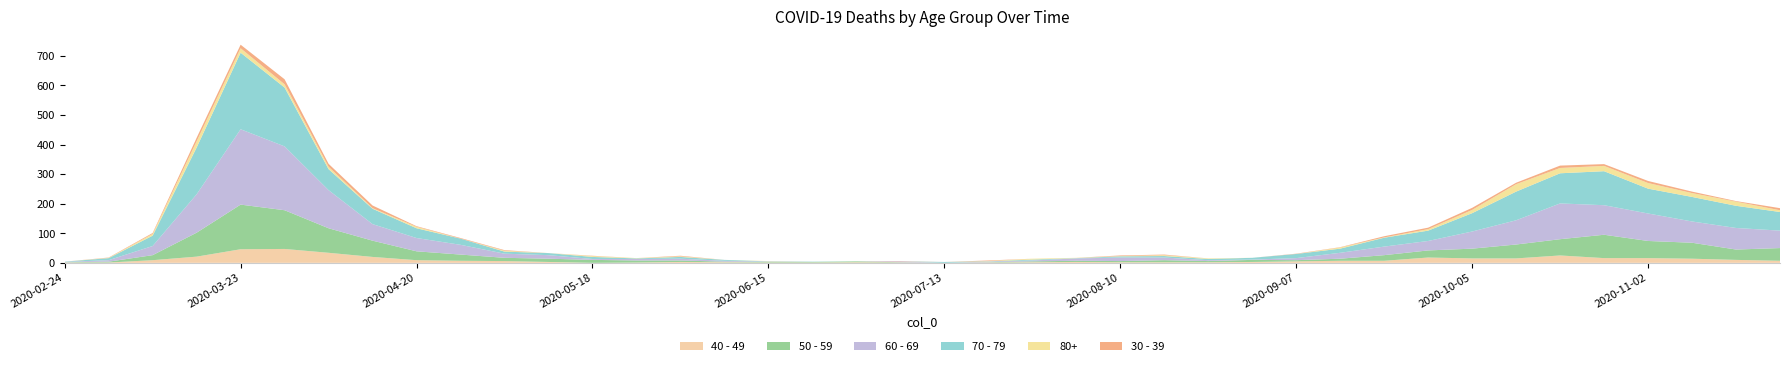

Reading right to left, extract all data points from this chart.

40 - 49: 2020-11-23=7	2020-11-16=10	2020-11-09=14	2020-11-02=16	2020-10-26=16	2020-10-19=25	2020-10-12=15	2020-10-05=15	2020-09-28=18	2020-09-21=7	2020-09-14=7	2020-09-07=5	2020-08-31=3	2020-08-24=2	2020-08-17=2	2020-08-10=2	2020-08-03=3	2020-07-27=2	2020-07-20=1	2020-07-13=0	2020-07-06=1	2020-06-29=2	2020-06-22=1	2020-06-15=1	2020-06-08=2	2020-06-01=3	2020-05-25=1	2020-05-18=0	2020-05-11=3	2020-05-04=6	2020-04-27=7	2020-04-20=9	2020-04-13=20	2020-04-06=34	2020-03-30=47	2020-03-23=46	2020-03-16=21	2020-03-09=9	2020-03-02=1	2020-02-24=1
50 - 59: 2020-11-23=43	2020-11-16=35	2020-11-09=54	2020-11-02=58	2020-10-26=79	2020-10-19=55	2020-10-12=47	2020-10-05=33	2020-09-28=24	2020-09-21=19	2020-09-14=7	2020-09-07=4	2020-08-31=7	2020-08-24=4	2020-08-17=7	2020-08-10=4	2020-08-03=4	2020-07-27=3	2020-07-20=1	2020-07-13=0	2020-07-06=1	2020-06-29=3	2020-06-22=2	2020-06-15=2	2020-06-08=2	2020-06-01=5	2020-05-25=7	2020-05-18=10	2020-05-11=11	2020-05-04=11	2020-04-27=21	2020-04-20=30	2020-04-13=55	2020-04-06=83	2020-03-30=131	2020-03-23=151	2020-03-16=81	2020-03-09=17	2020-03-02=3	2020-02-24=1
60 - 69: 2020-11-23=59	2020-11-16=73	2020-11-09=72	2020-11-02=93	2020-10-26=100	2020-10-19=121	2020-10-12=82	2020-10-05=58	2020-09-28=32	2020-09-21=29	2020-09-14=20	2020-09-07=7	2020-08-31=1	2020-08-24=3	2020-08-17=9	2020-08-10=12	2020-08-03=8	2020-07-27=3	2020-07-20=2	2020-07-13=0	2020-07-06=3	2020-06-29=0	2020-06-22=0	2020-06-15=1	2020-06-08=3	2020-06-01=6	2020-05-25=5	2020-05-18=3	2020-05-11=12	2020-05-04=14	2020-04-27=33	2020-04-20=45	2020-04-13=56	2020-04-06=129	2020-03-30=216	2020-03-23=255	2020-03-16=130	2020-03-09=31	2020-03-02=5	2020-02-24=1
70 - 79: 2020-11-23=63	2020-11-16=75	2020-11-09=83	2020-11-02=84	2020-10-26=115	2020-10-19=102	2020-10-12=97	2020-10-05=62	2020-09-28=35	2020-09-21=30	2020-09-14=14	2020-09-07=14	2020-08-31=6	2020-08-24=4	2020-08-17=5	2020-08-10=4	2020-08-03=1	2020-07-27=3	2020-07-20=1	2020-07-13=3	2020-07-06=0	2020-06-29=0	2020-06-22=1	2020-06-15=1	2020-06-08=3	2020-06-01=6	2020-05-25=2	2020-05-18=7	2020-05-11=7	2020-05-04=7	2020-04-27=21	2020-04-20=33	2020-04-13=52	2020-04-06=71	2020-03-30=199	2020-03-23=259	2020-03-16=158	2020-03-09=35	2020-03-02=7	2020-02-24=1
80+: 2020-11-23=6	2020-11-16=14	2020-11-09=13	2020-11-02=19	2020-10-26=18	2020-10-19=18	2020-10-12=25	2020-10-05=11	2020-09-28=5	2020-09-21=1	2020-09-14=4	2020-09-07=0	2020-08-31=0	2020-08-24=2	2020-08-17=3	2020-08-10=1	2020-08-03=1	2020-07-27=3	2020-07-20=1	2020-07-13=0	2020-07-06=0	2020-06-29=0	2020-06-22=0	2020-06-15=1	2020-06-08=0	2020-06-01=2	2020-05-25=1	2020-05-18=3	2020-05-11=0	2020-05-04=3	2020-04-27=0	2020-04-20=5	2020-04-13=2	2020-04-06=8	2020-03-30=11	2020-03-23=15	2020-03-16=21	2020-03-09=6	2020-03-02=1	2020-02-24=0
30 - 39: 2020-11-23=7	2020-11-16=2	2020-11-09=5	2020-11-02=7	2020-10-26=6	2020-10-19=8	2020-10-12=5	2020-10-05=7	2020-09-28=5	2020-09-21=4	2020-09-14=1	2020-09-07=1	2020-08-31=0	2020-08-24=0	2020-08-17=2	2020-08-10=2	2020-08-03=0	2020-07-27=0	2020-07-20=2	2020-07-13=0	2020-07-06=1	2020-06-29=0	2020-06-22=0	2020-06-15=0	2020-06-08=0	2020-06-01=2	2020-05-25=0	2020-05-18=1	2020-05-11=0	2020-05-04=2	2020-04-27=2	2020-04-20=2	2020-04-13=9	2020-04-06=10	2020-03-30=17	2020-03-23=12	2020-03-16=12	2020-03-09=3	2020-03-02=1	2020-02-24=0